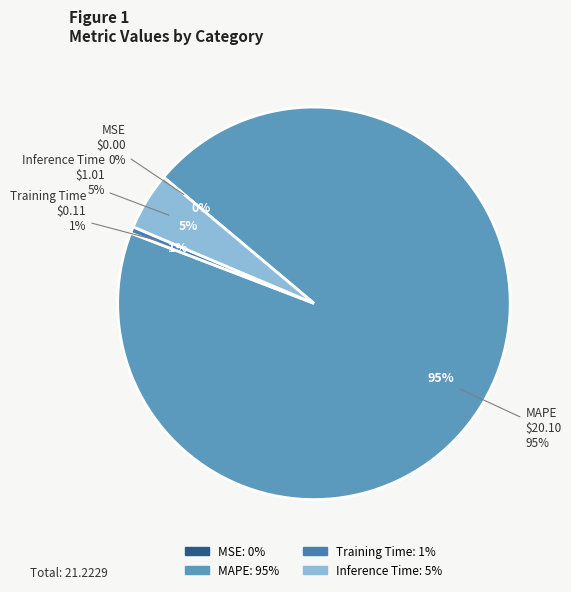

What percentage do MSE and Inference Time together represent?

4.7%